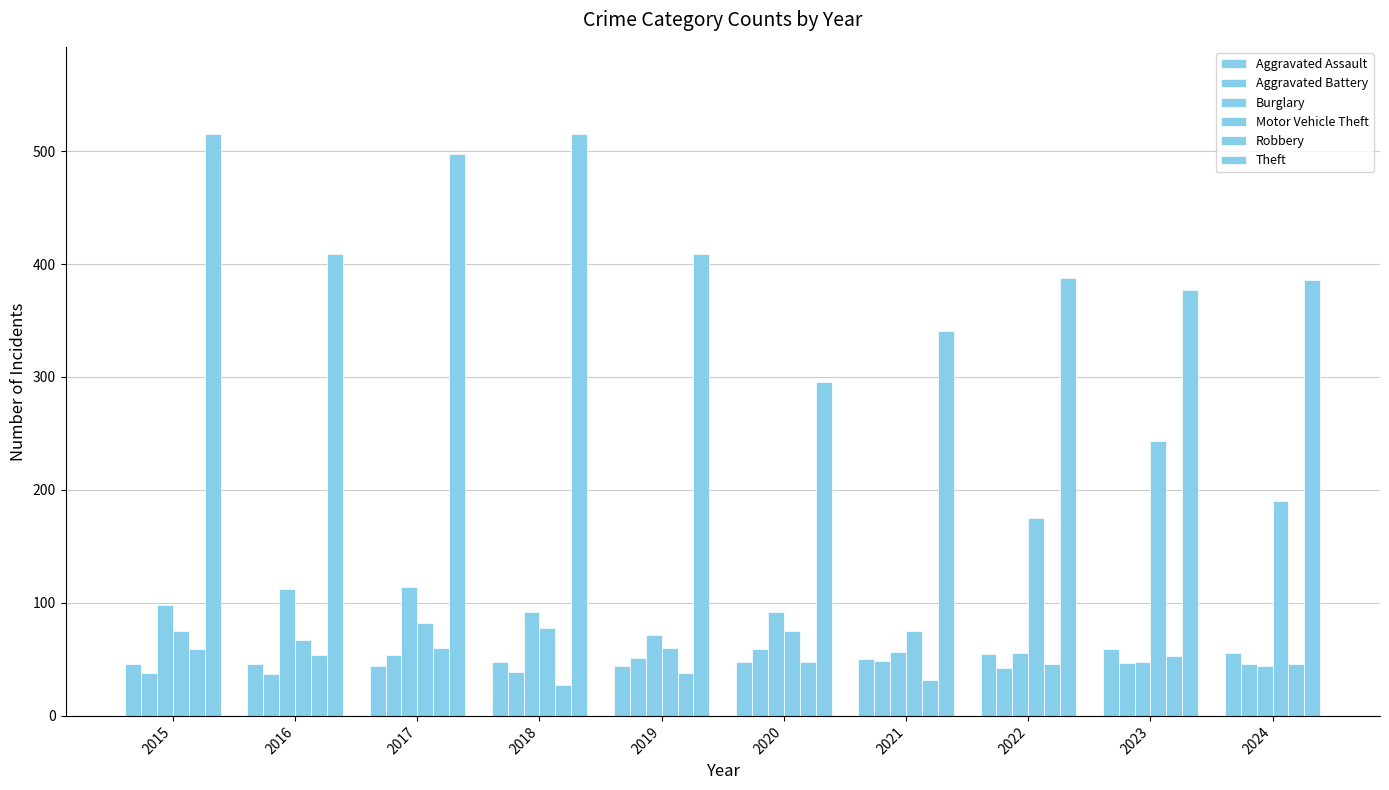

Count the number of categories in the chart.

10